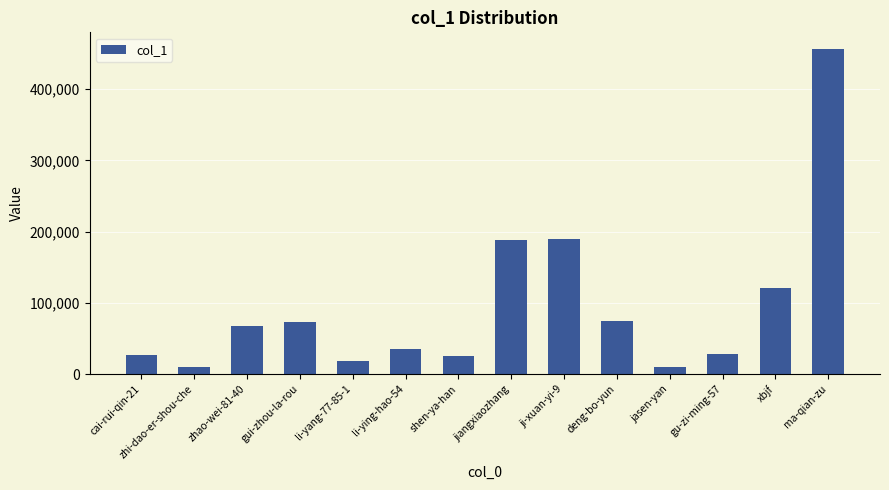

Does the chart contain stacked bars?

No